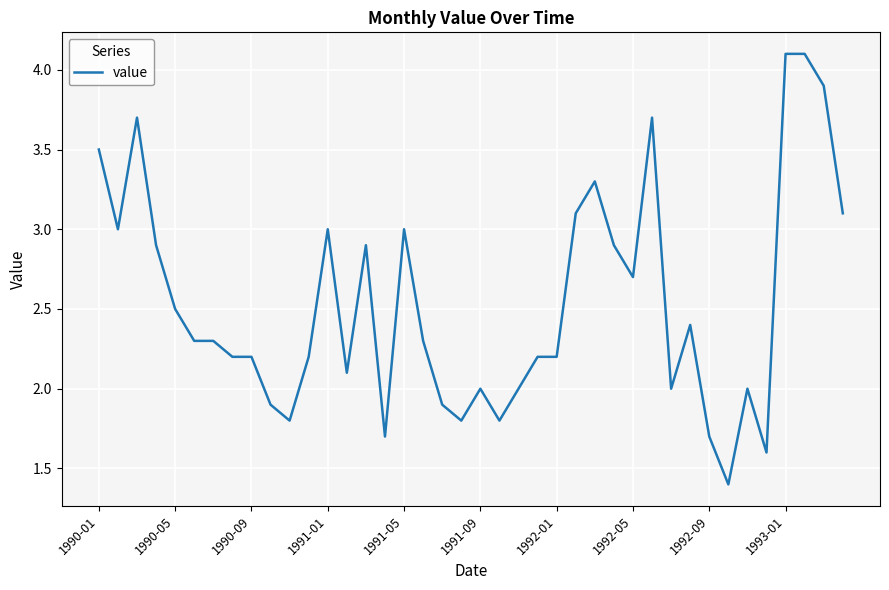

What is the difference between the maximum and minimum values?

2.7